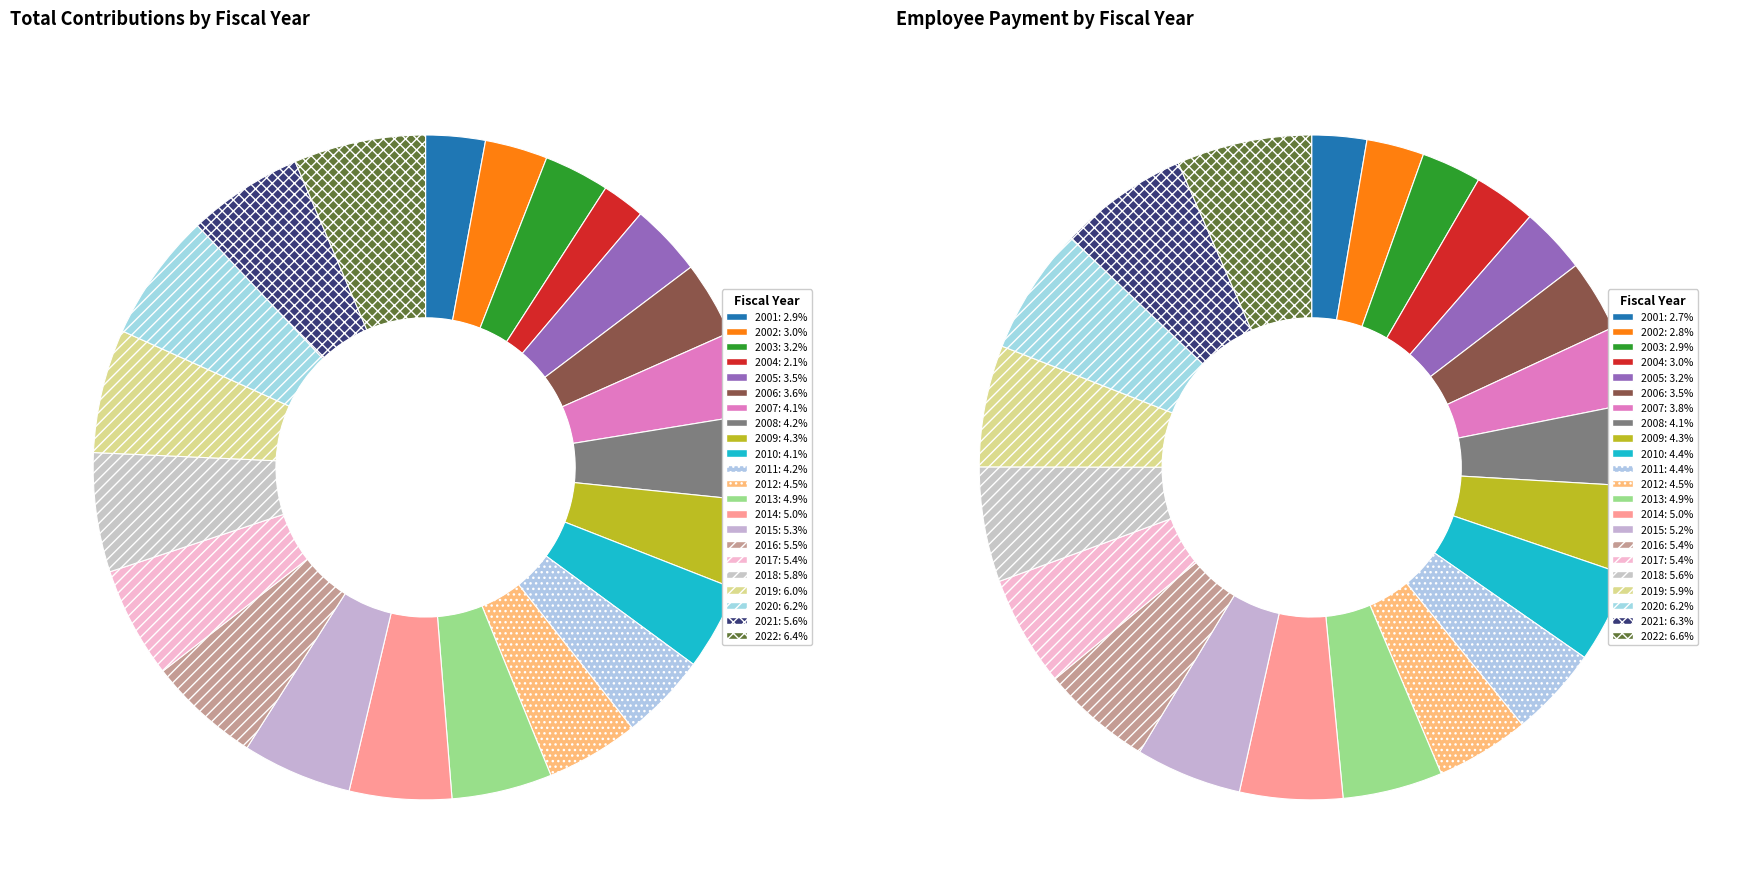

How many slices are in this pie chart?

22